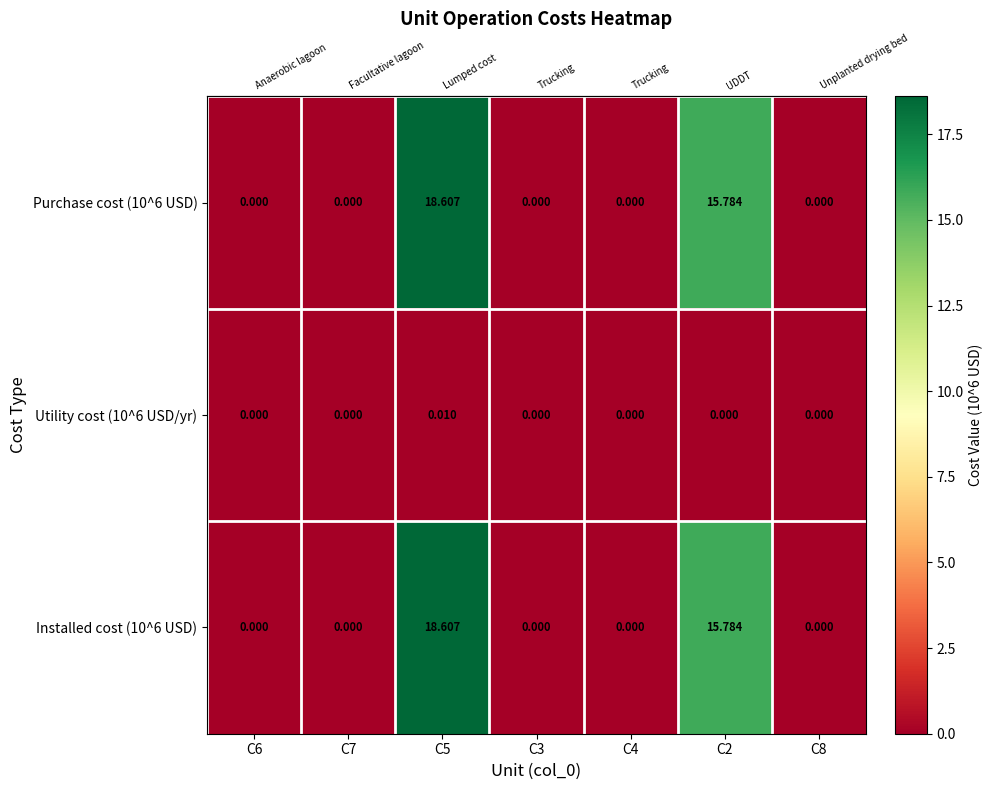

Is the value of Utility cost (10^6 USD/yr) at C6 greater than the value of Installed cost (10^6 USD) at C5?

No